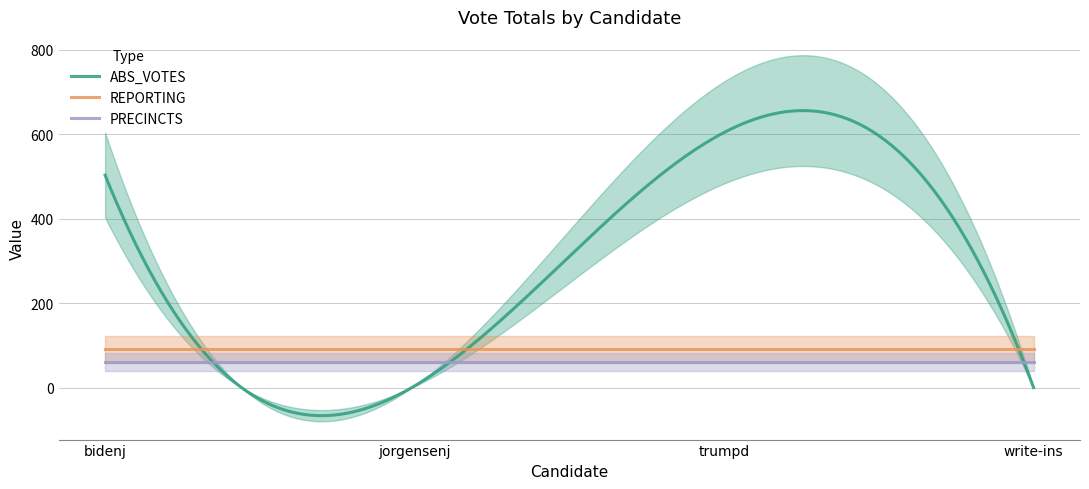

What is the minimum value for PRECINCTS?

60.4